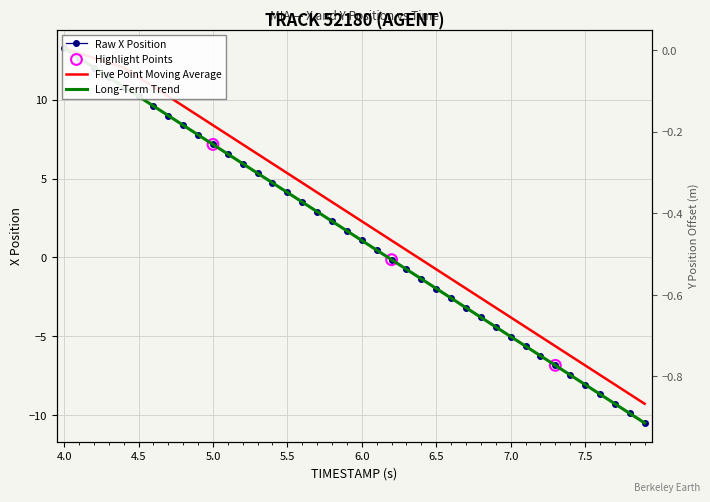

Is the value of X Position at 6.1 greater than the value of Y Position at 5.7?

Yes